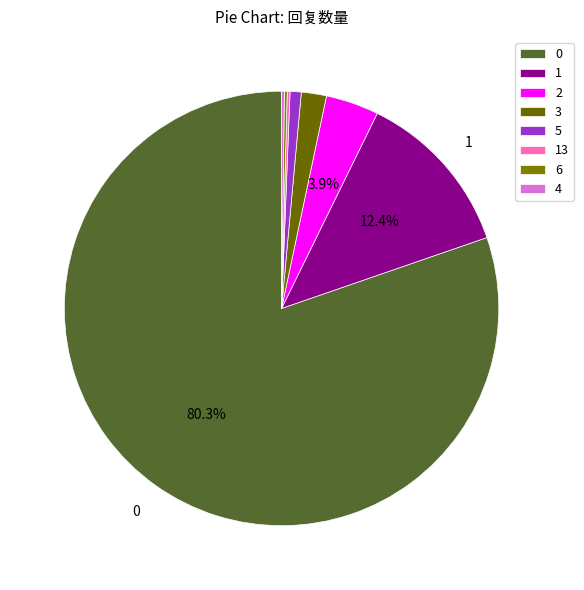

To the nearest percent, what is the difference between the 6 and 0 slice percentages?

80%